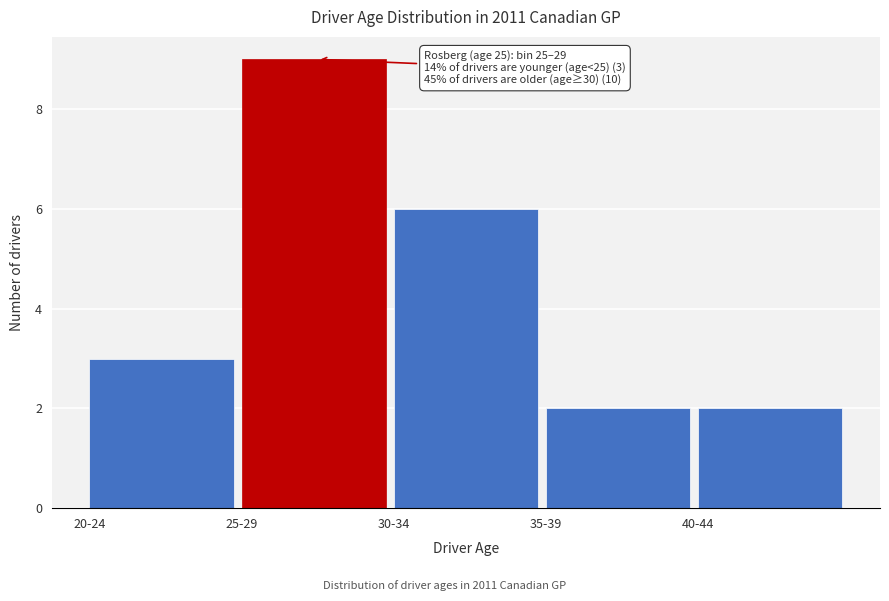

Reading left to right, list all the values displayed in this chart.

20-24=3	25-29=9	30-34=6	35-39=2	40-44=2